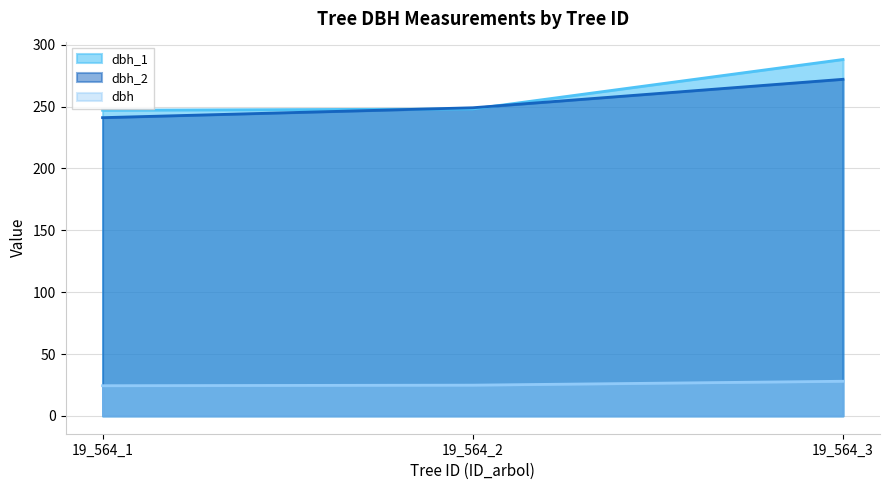

At how many categories does at least one series exceed 258?

1